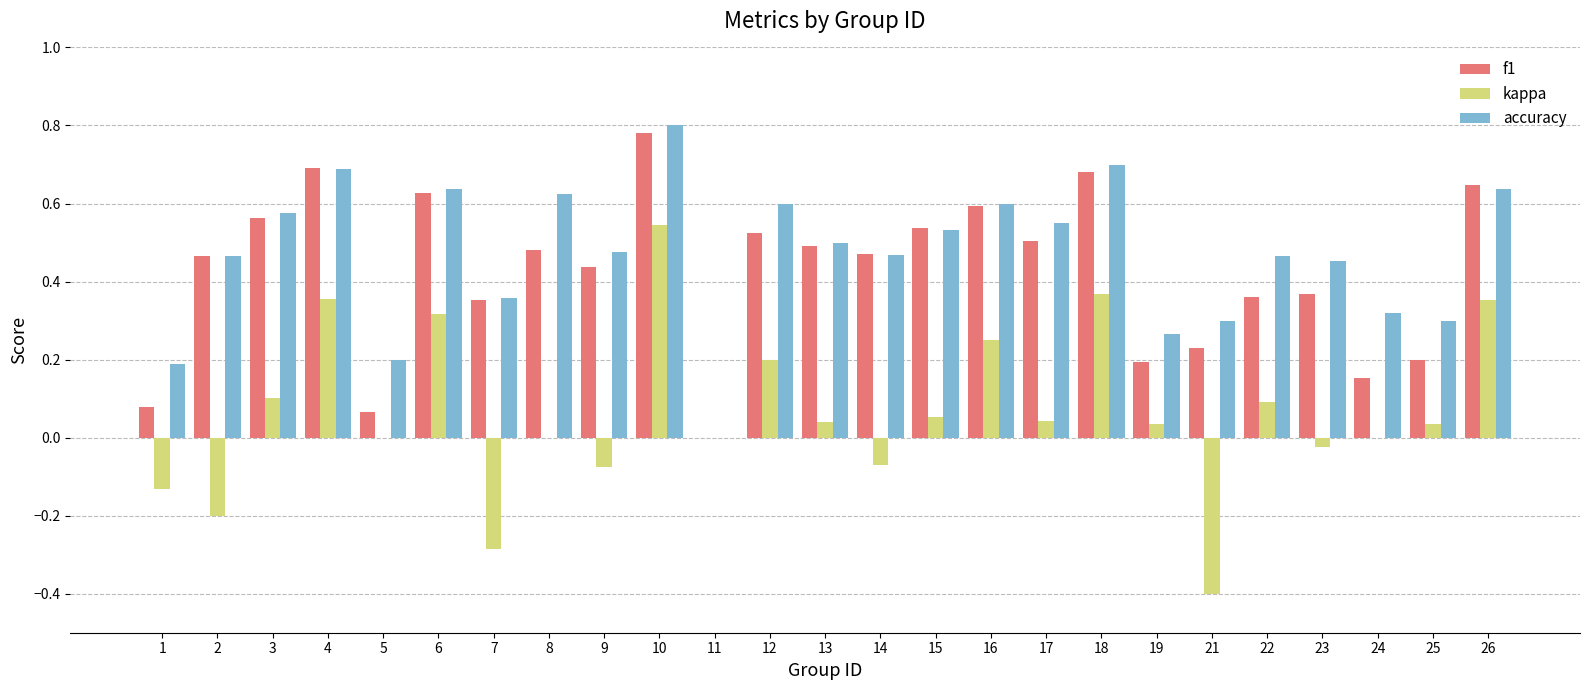

What is the sum of all f1 values?

10.5